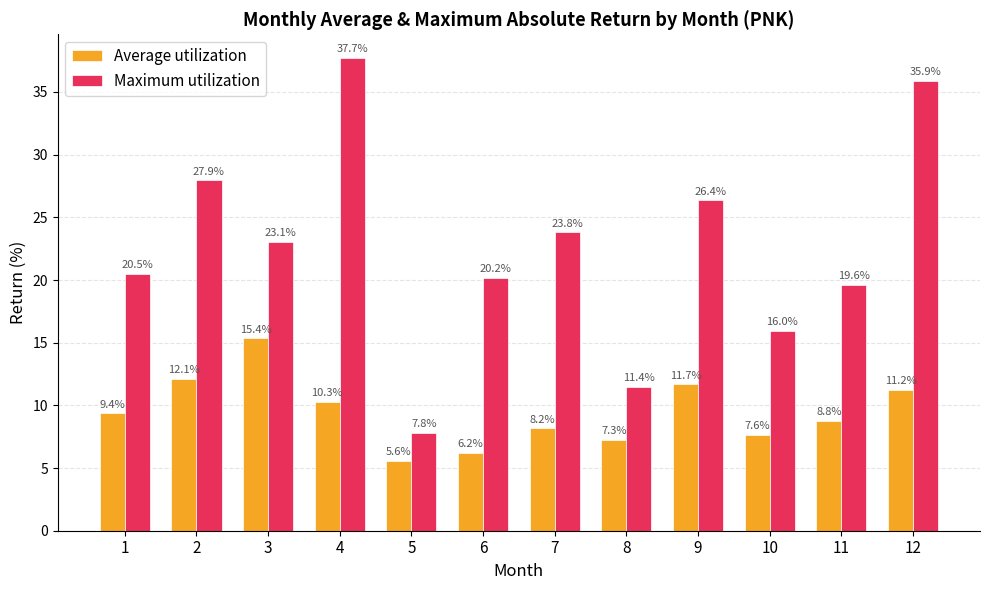

How many values in the Average utilization series exceed 9?

6